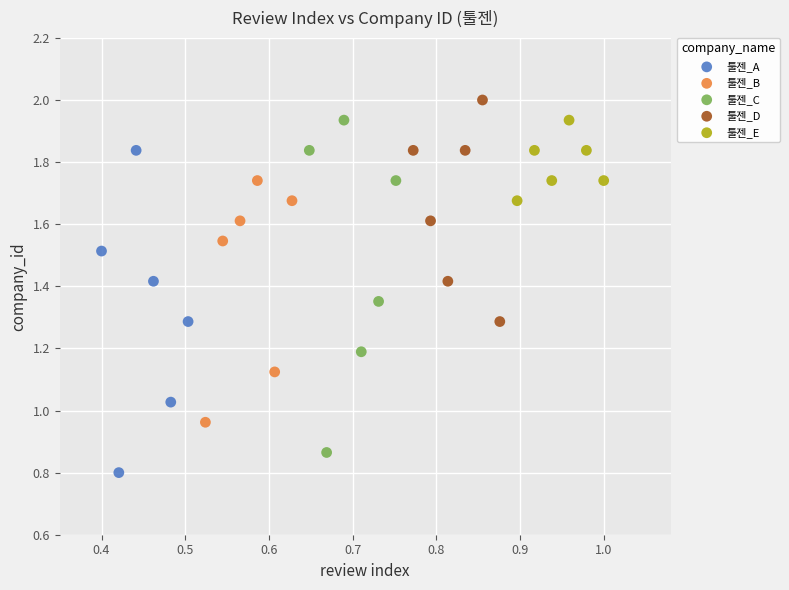

Which series has the largest Y range (max minus min)?

툴젠_C